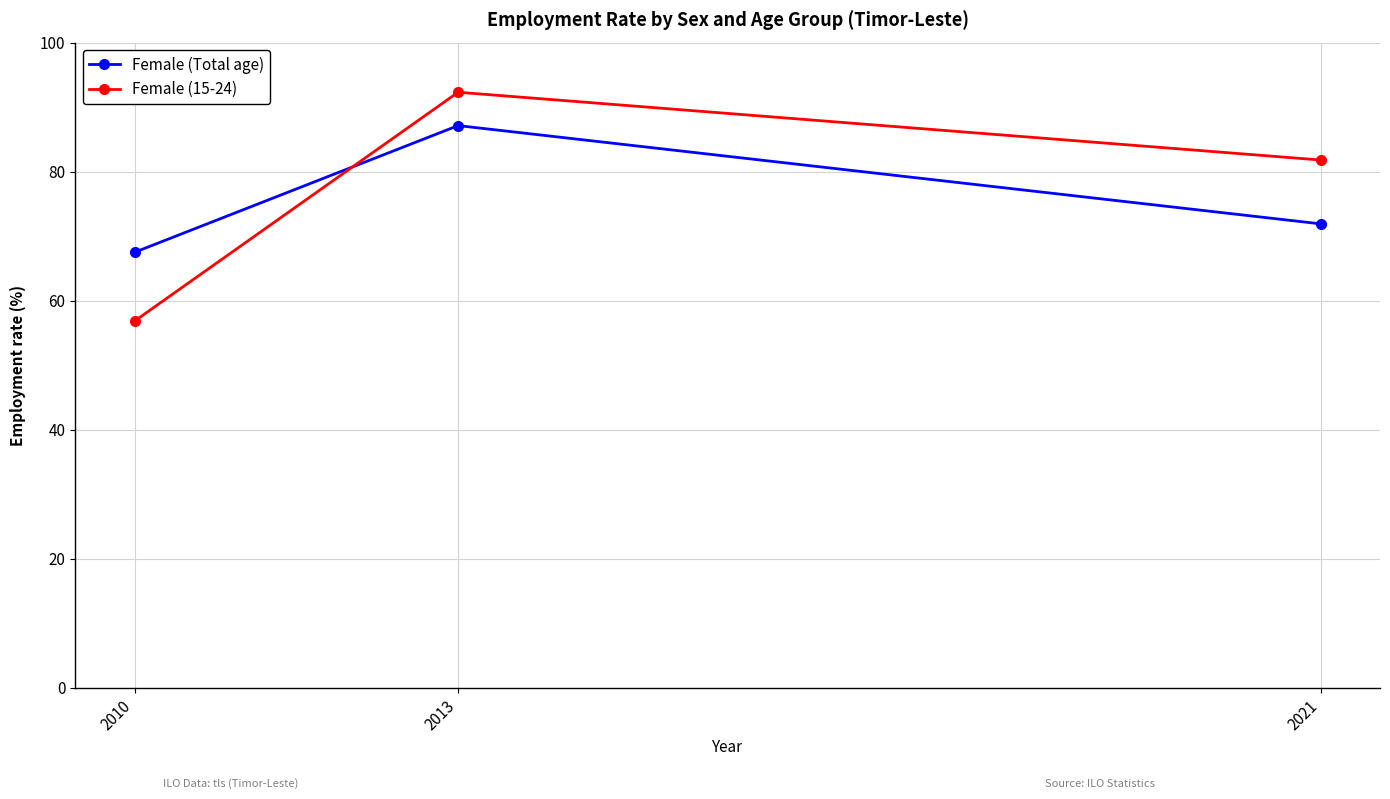

Which series changed the most between 2010 and 2013?

Female (15-24)